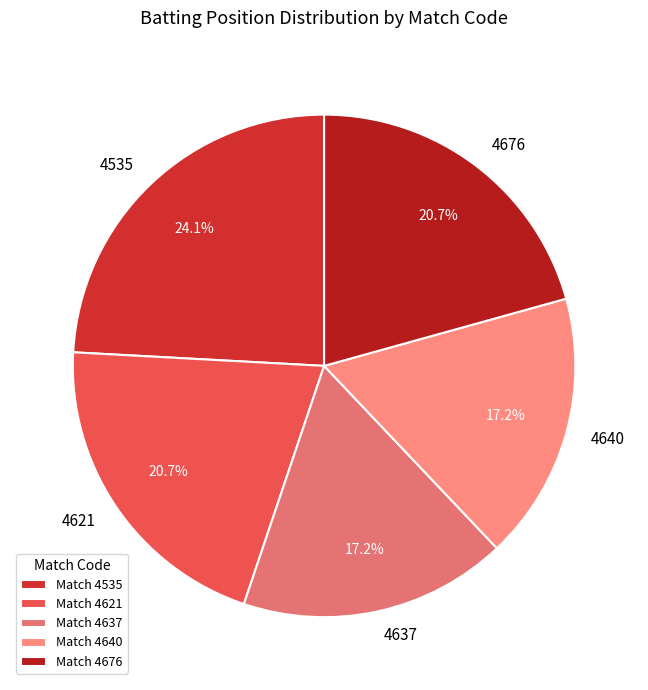

True or false: 4535 accounts for 30% of the total.

False